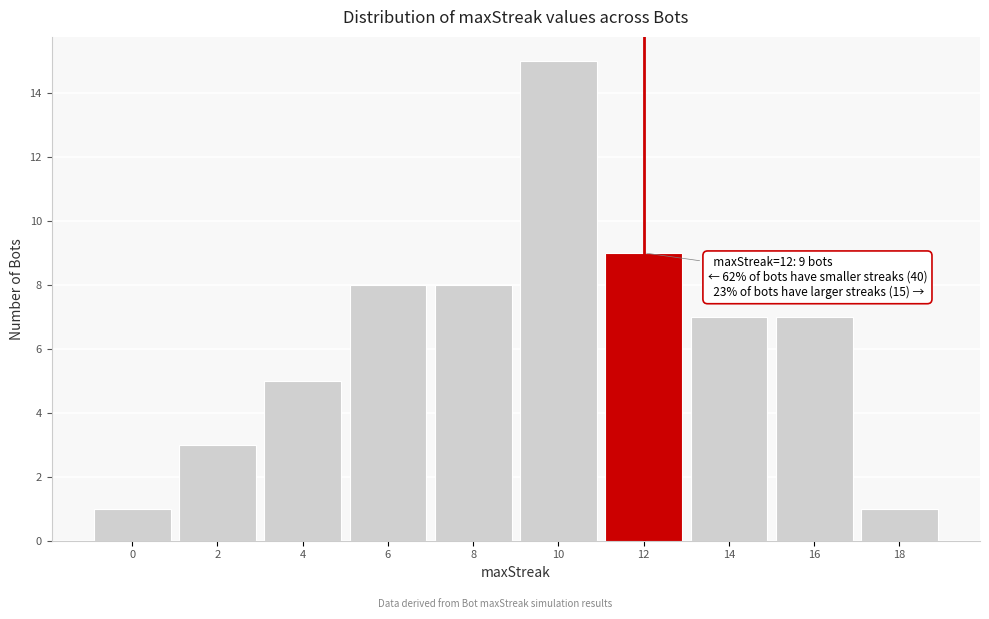

Reading left to right, list all the values displayed in this chart.

1	3	5	8	8	15	9	7	7	1